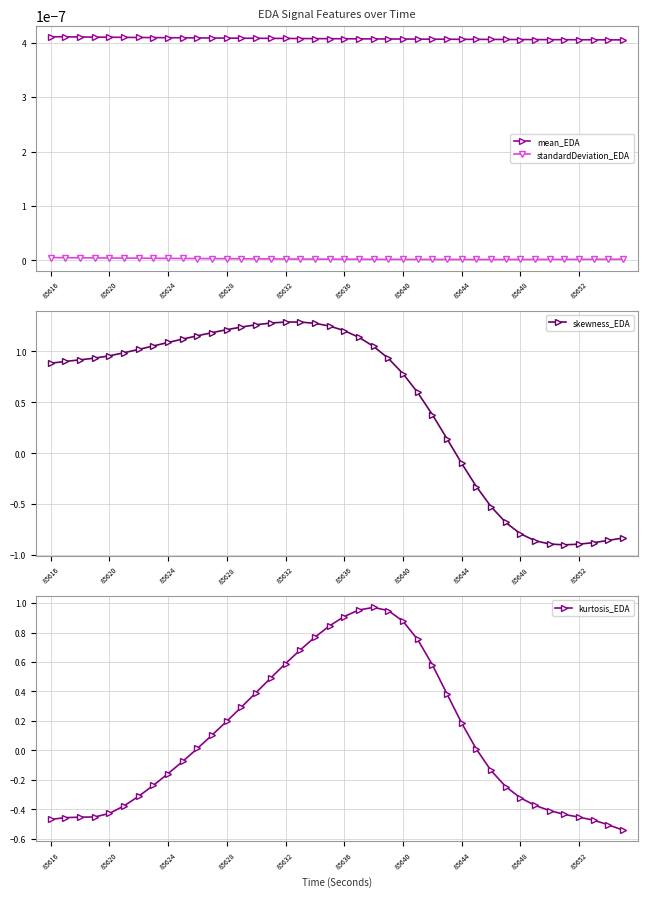

True or false: standardDeviation_EDA and mean_EDA intersect in this chart.

False